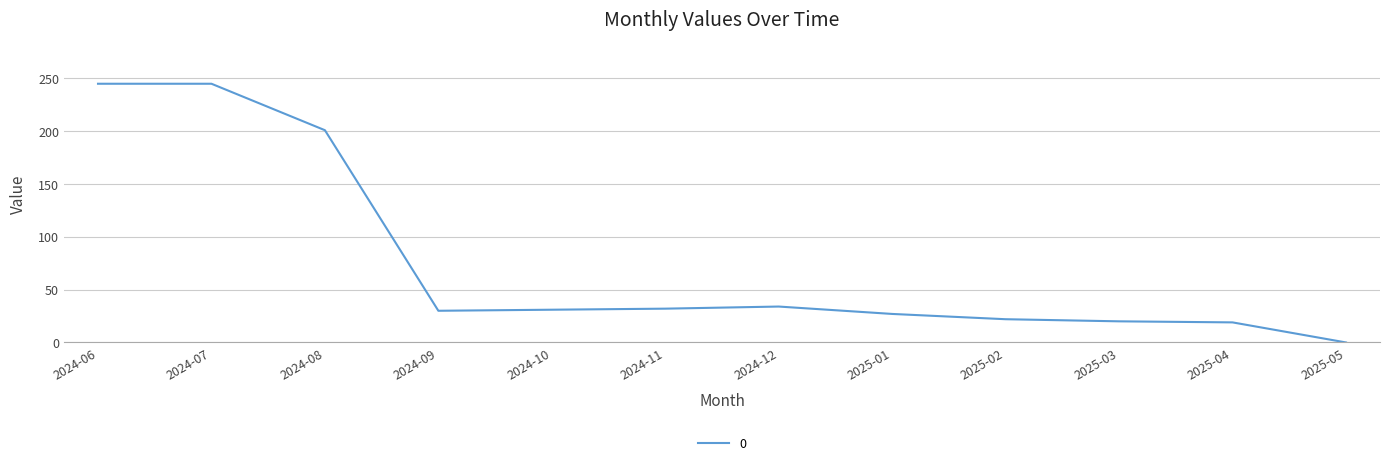

What position from the right is 2024-07?

11